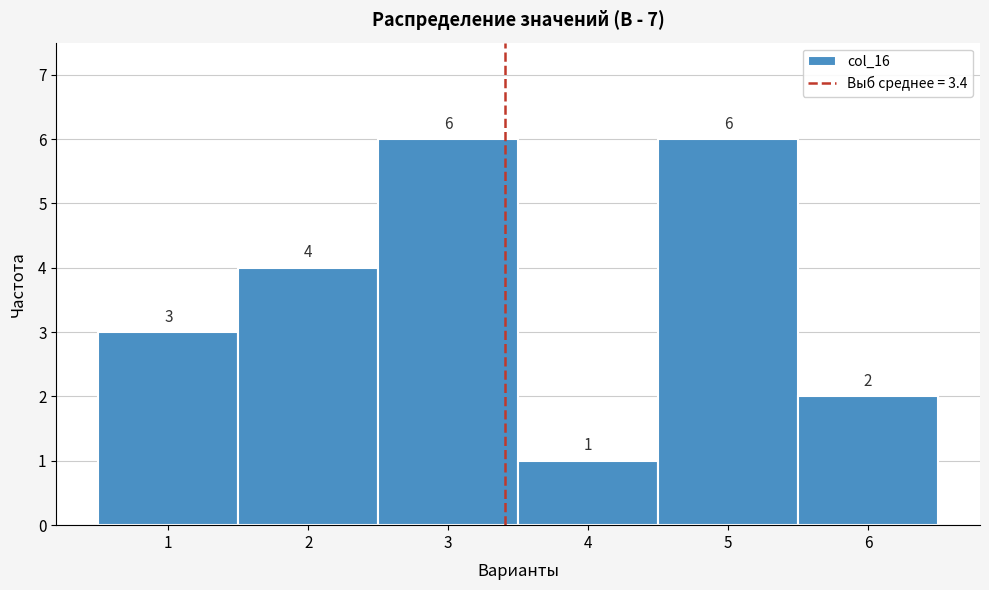

Reading left to right, transcribe this chart: for each bar, give the range it covers on the x-axis and its height.

0.5 to 1.5: 3
1.5 to 2.5: 4
2.5 to 3.5: 6
3.5 to 4.5: 1
4.5 to 5.5: 6
5.5 to 6.5: 2